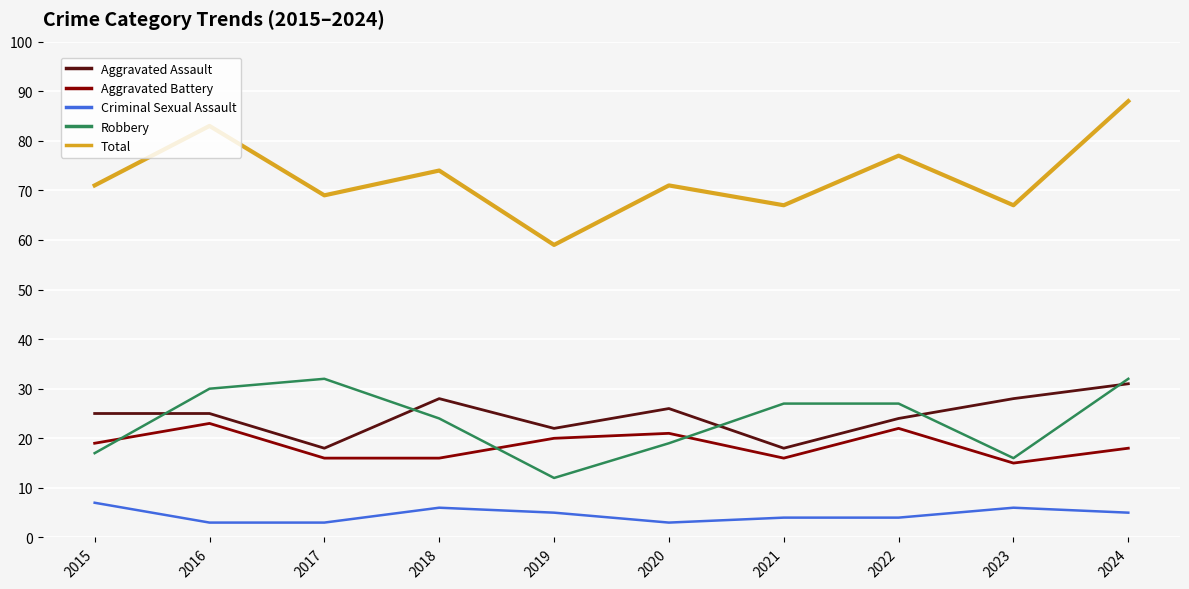

Reading left to right, transcribe all the data shown in this chart.

Aggravated Assault: 25	25	18	28	22	26	18	24	28	31
Aggravated Battery: 19	23	16	16	20	21	16	22	15	18
Criminal Sexual Assault: 7	3	3	6	5	3	4	4	6	5
Robbery: 17	30	32	24	12	19	27	27	16	32
Total: 71	83	69	74	59	71	67	77	67	88